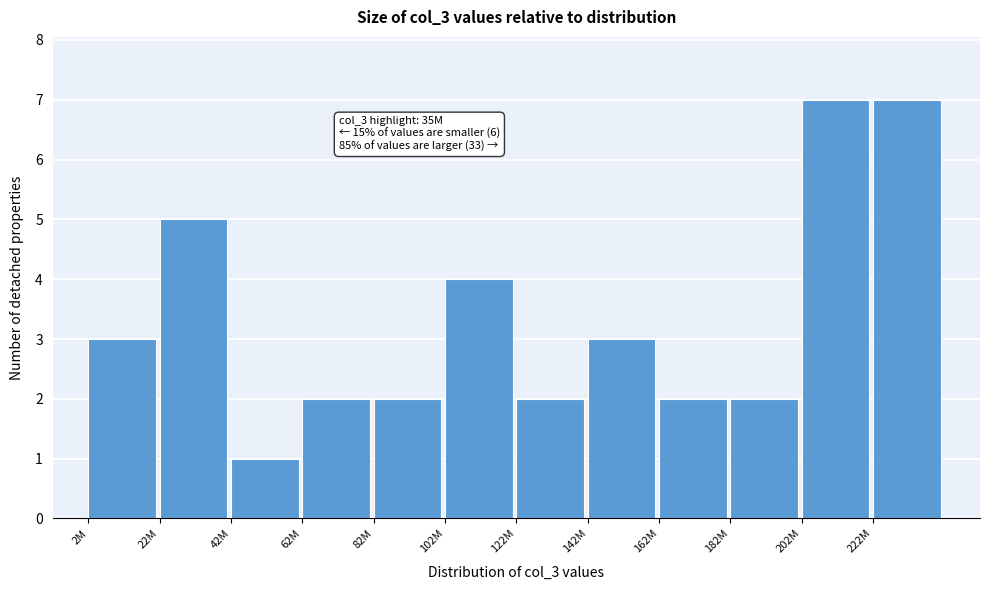

Reading left to right, list all the values displayed in this chart.

3	5	1	2	2	4	2	3	2	2	7	7